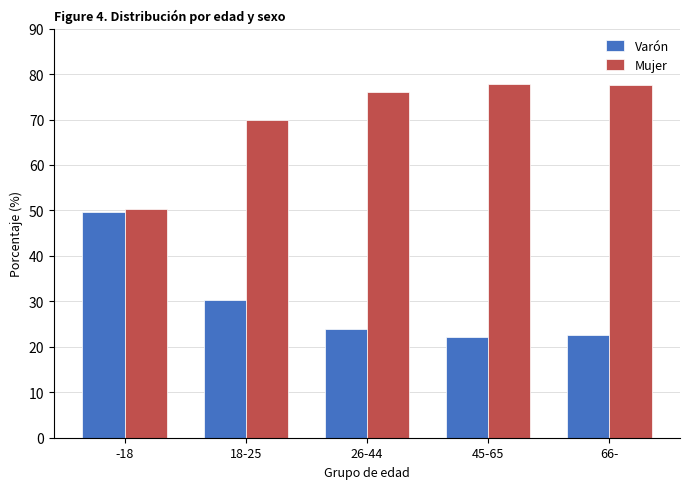

How many series are shown in this chart?

2